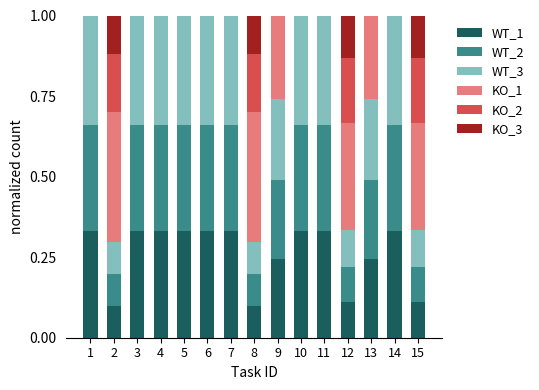

What is the sum of the WT_1 values at 11 and 1?

0.7